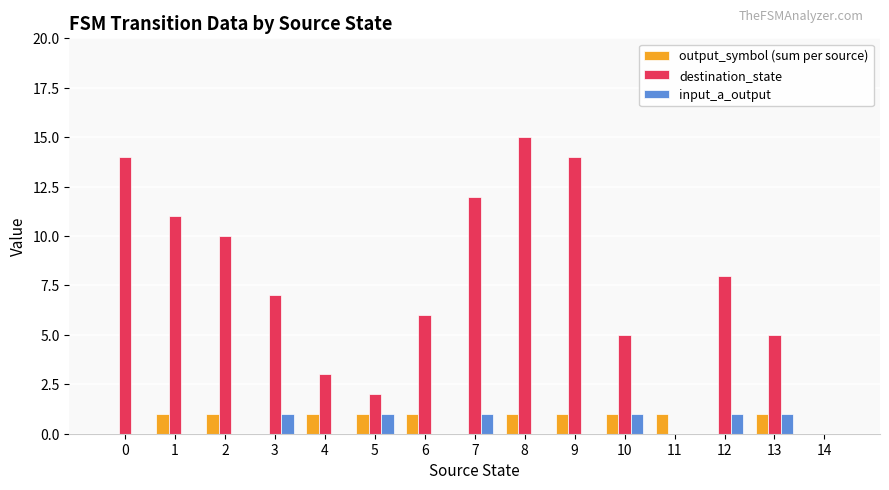

How many groups of bars are there?

15